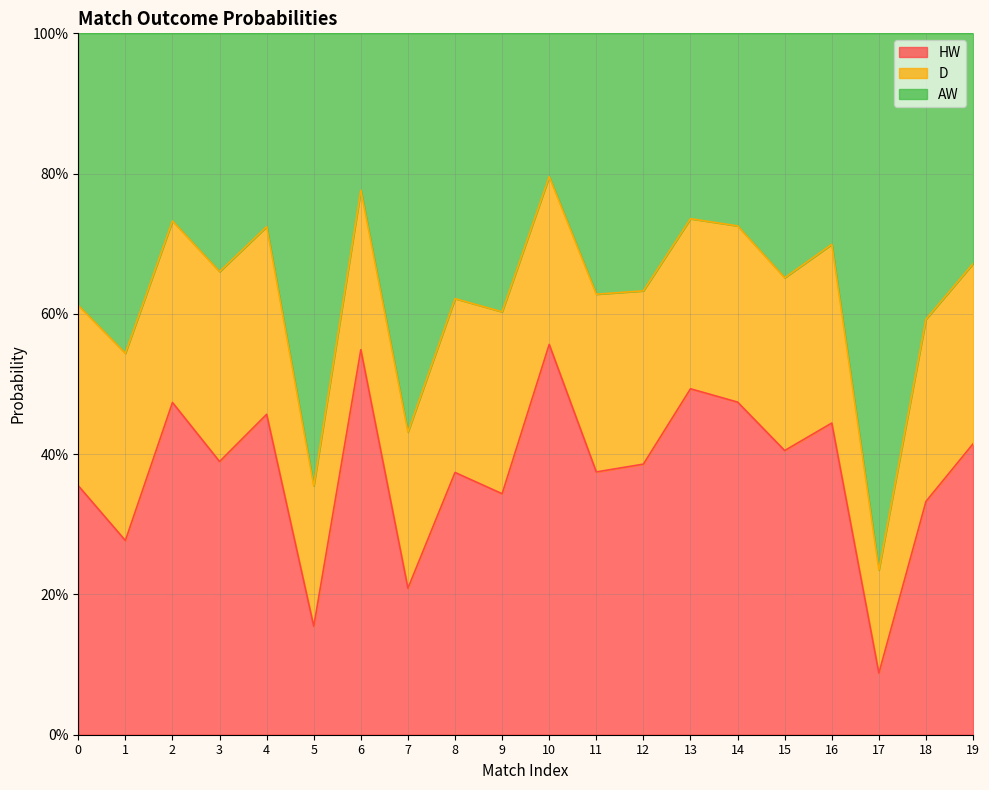

The AW series shows 0.8 at 0. True or false?

False